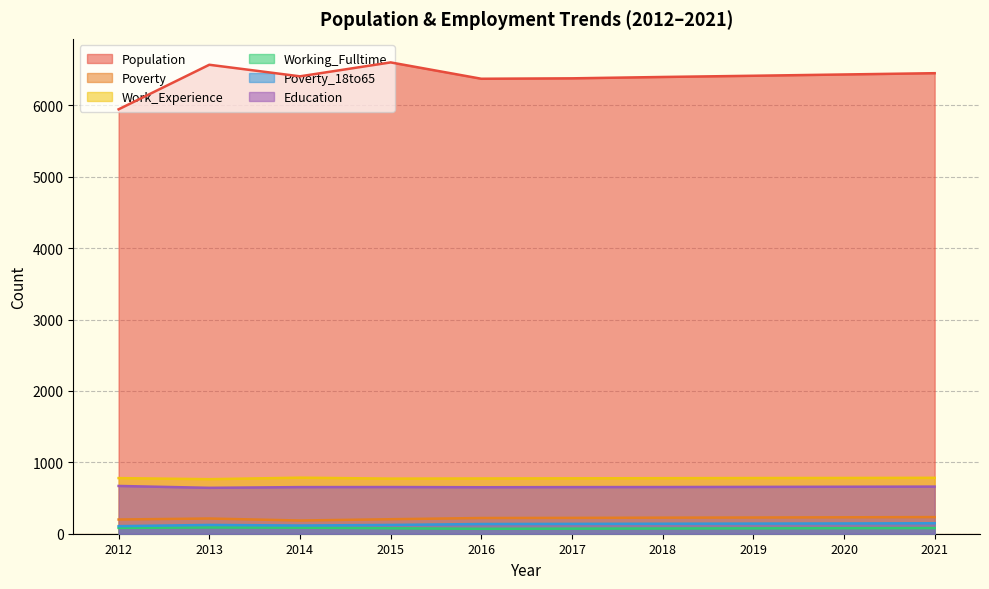

The Work_Experience series shows 454 at 2020. True or false?

False